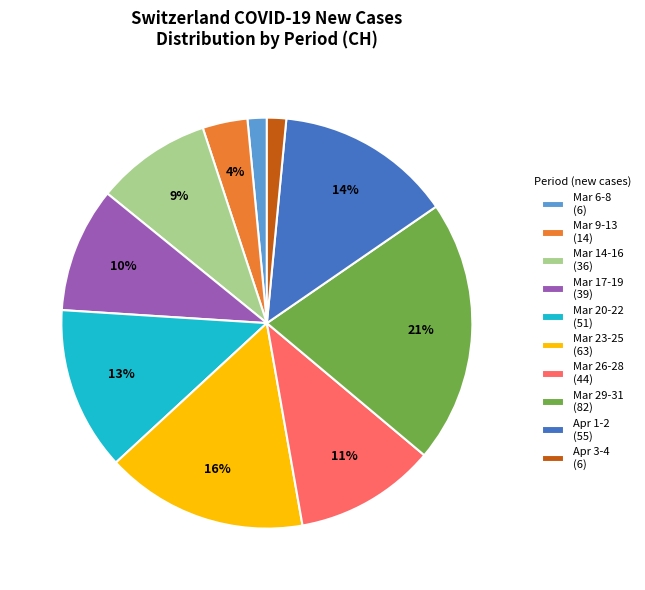

Does any single category account for the majority?

No